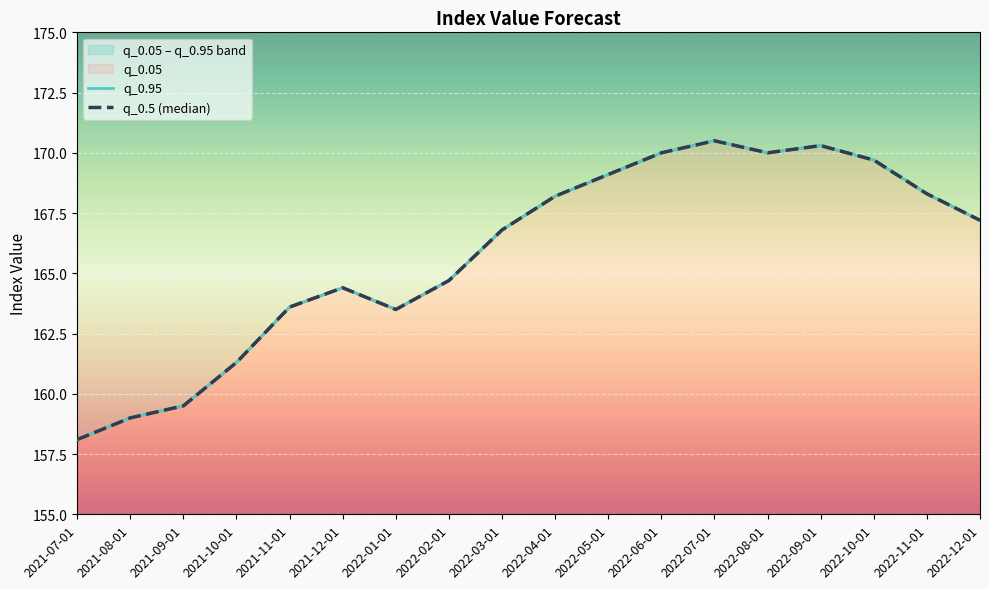

Reading left to right, transcribe all the data shown in this chart.

q_0.05: 158.1	159.0	159.5	161.3	163.6	164.4	163.5	164.7	166.8	168.2	169.1	170.0	170.5	170.0	170.3	169.7	168.3	167.2
q_0.95: 158.1	159.0	159.5	161.3	163.6	164.4	163.5	164.7	166.8	168.2	169.1	170.0	170.5	170.0	170.3	169.7	168.3	167.2
q_0.5 (median): 158.1	159.0	159.5	161.3	163.6	164.4	163.5	164.7	166.8	168.2	169.1	170.0	170.5	170.0	170.3	169.7	168.3	167.2